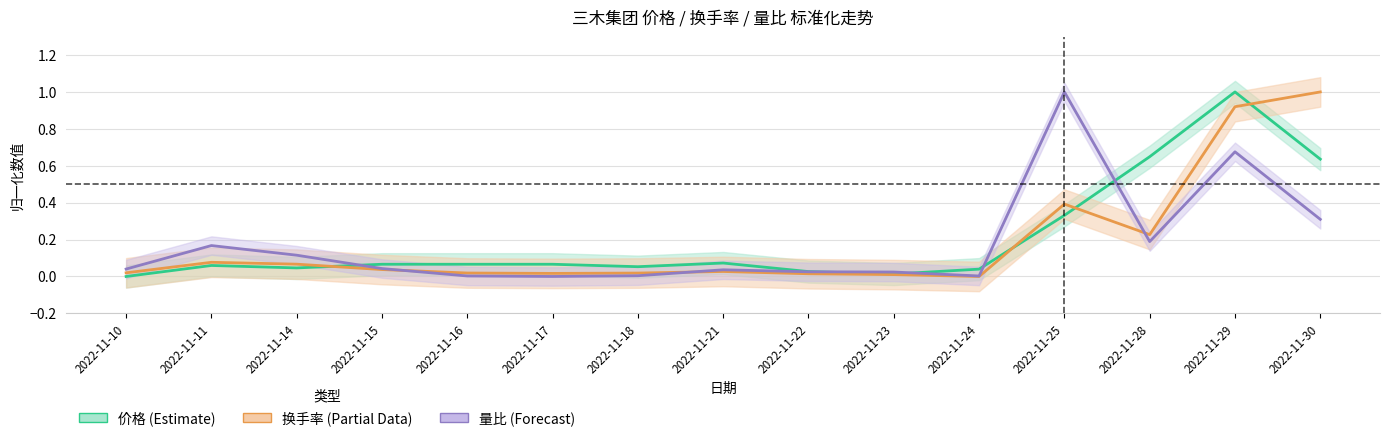

Which category has the highest value in the 量比 series?

2022-11-25